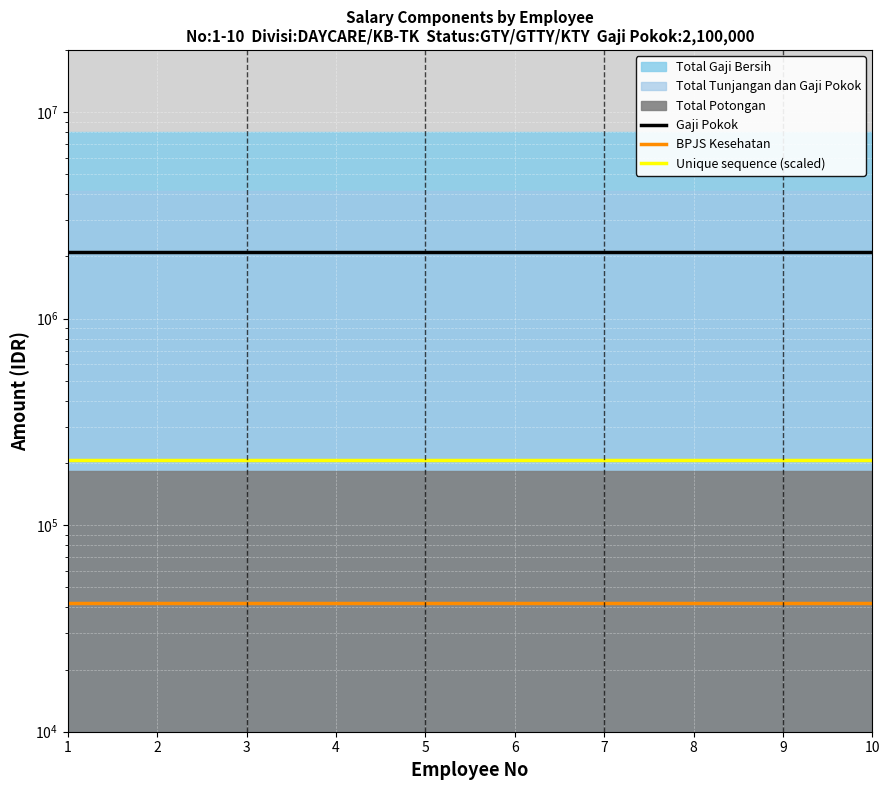

Which series changed the most between 2 and 6?

Gaji Pokok